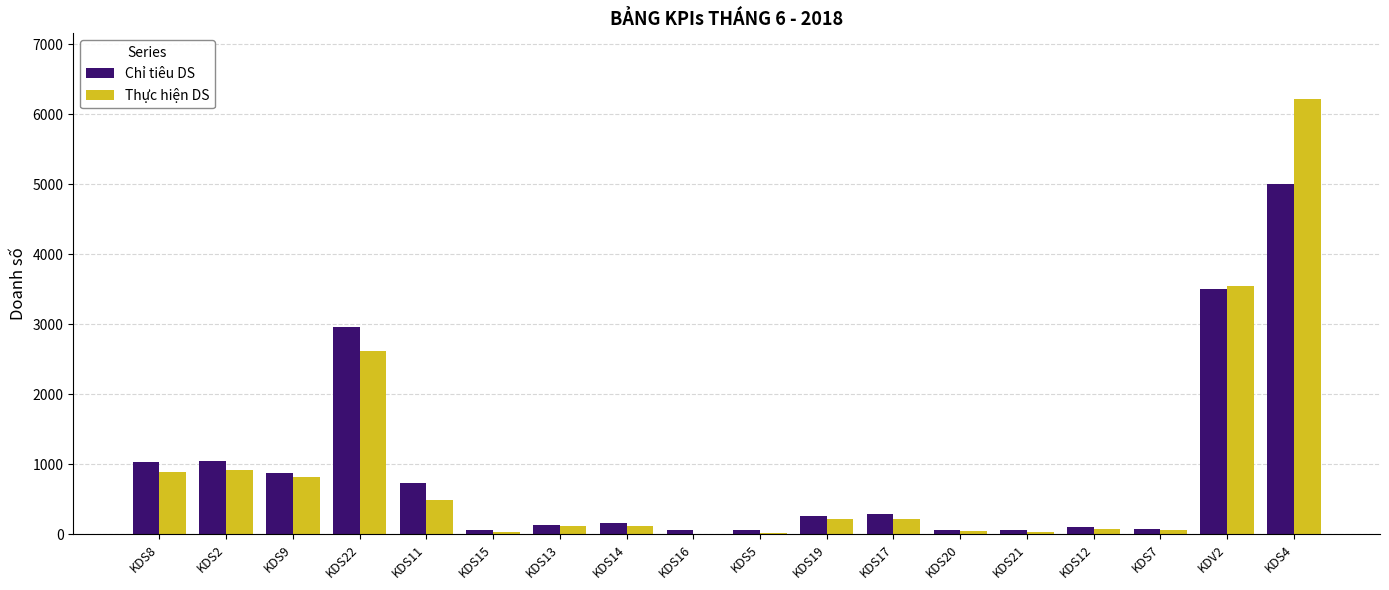

What are all the series names shown in the legend?

Chỉ tiêu DS, Thực hiện DS